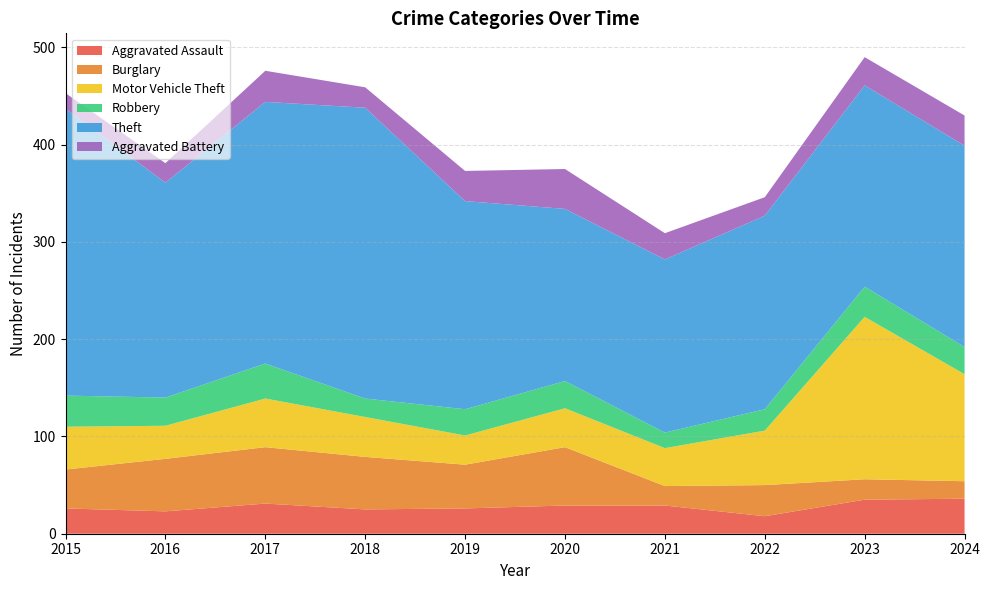

Reading left to right, transcribe all the data shown in this chart.

Aggravated Assault: 26	23	31	25	26	29	29	18	35	36
Burglary: 40	54	58	54	45	60	20	32	21	18
Motor Vehicle Theft: 44	34	50	41	30	40	39	56	167	110
Robbery: 32	29	36	19	27	28	16	22	31	28
Theft: 295	221	269	299	214	177	178	199	207	207
Aggravated Battery: 16	20	32	21	31	41	27	19	29	31